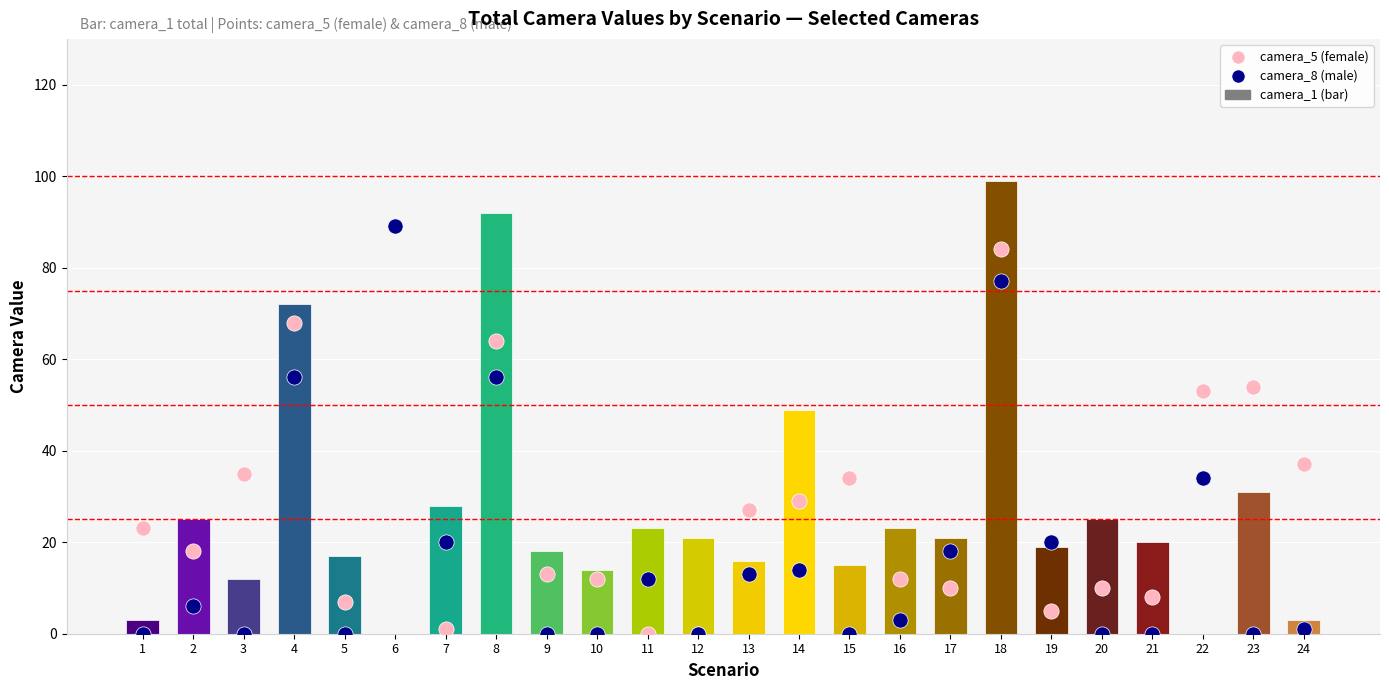

What are all the series names shown in the legend?

camera_1 (bar), camera_5 (female), camera_8 (male)